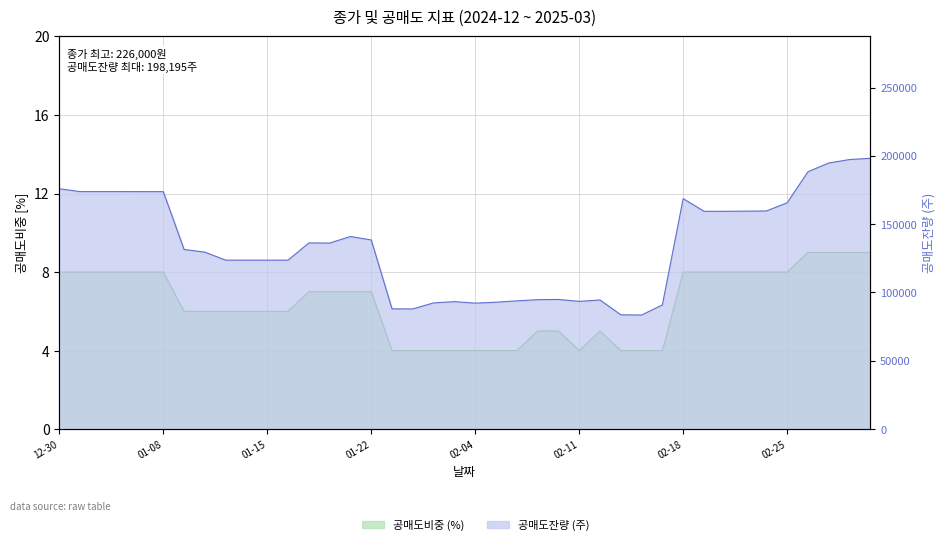

Is the value of 공매도잔량 at 8 greater than the value of 공매도비중 at 32?

Yes